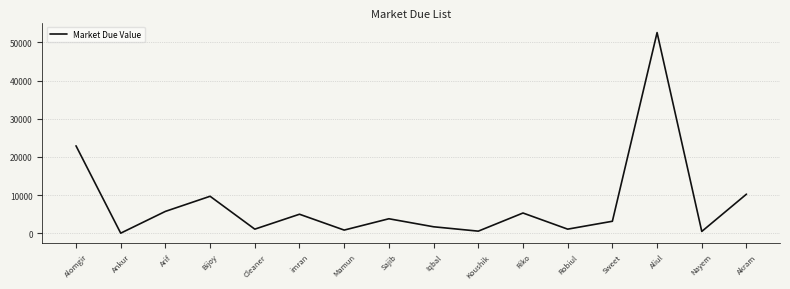

What is the change in value from Bijoy to Nayem?

-9210